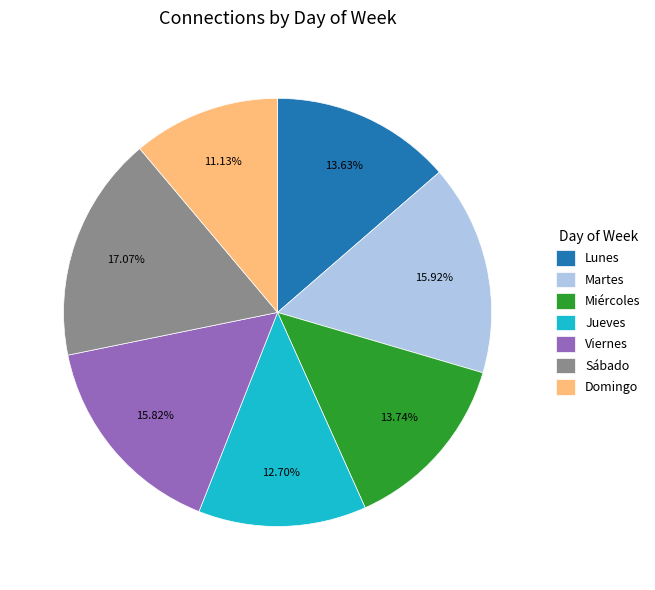

What percentage is the Domingo slice, to the nearest percent?

11%